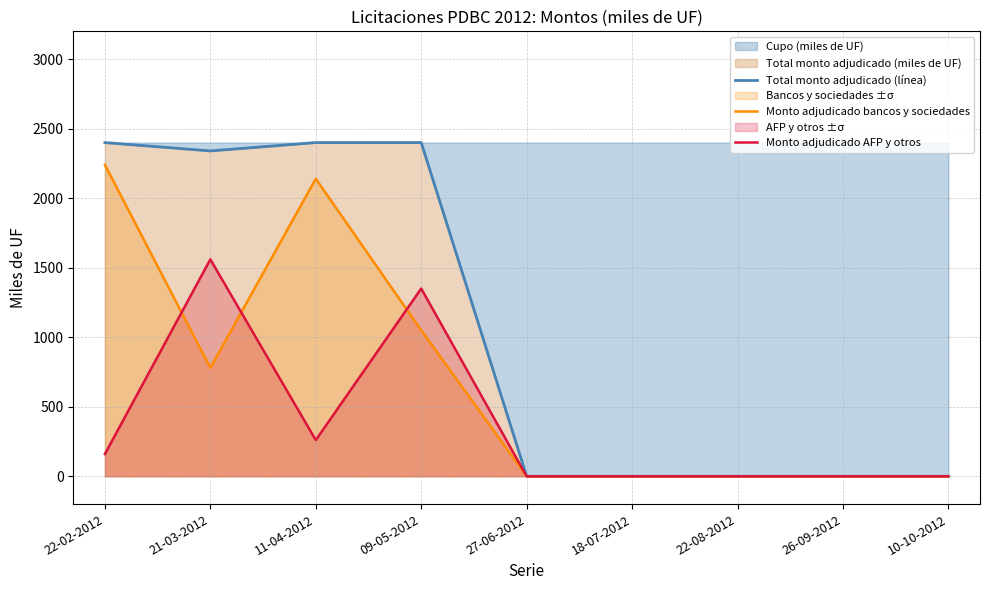

Reading left to right, list all the values displayed in this chart.

Total monto adjudicado (línea): 22-02-2012=2400	21-03-2012=2340	11-04-2012=2400	09-05-2012=2400	27-06-2012=0	18-07-2012=0	22-08-2012=0	26-09-2012=0	10-10-2012=0
Monto adjudicado bancos y sociedades: 22-02-2012=2240	21-03-2012=780	11-04-2012=2140	09-05-2012=1050	27-06-2012=0	18-07-2012=0	22-08-2012=0	26-09-2012=0	10-10-2012=0
Monto adjudicado AFP y otros: 22-02-2012=160	21-03-2012=1560	11-04-2012=260	09-05-2012=1350	27-06-2012=0	18-07-2012=0	22-08-2012=0	26-09-2012=0	10-10-2012=0